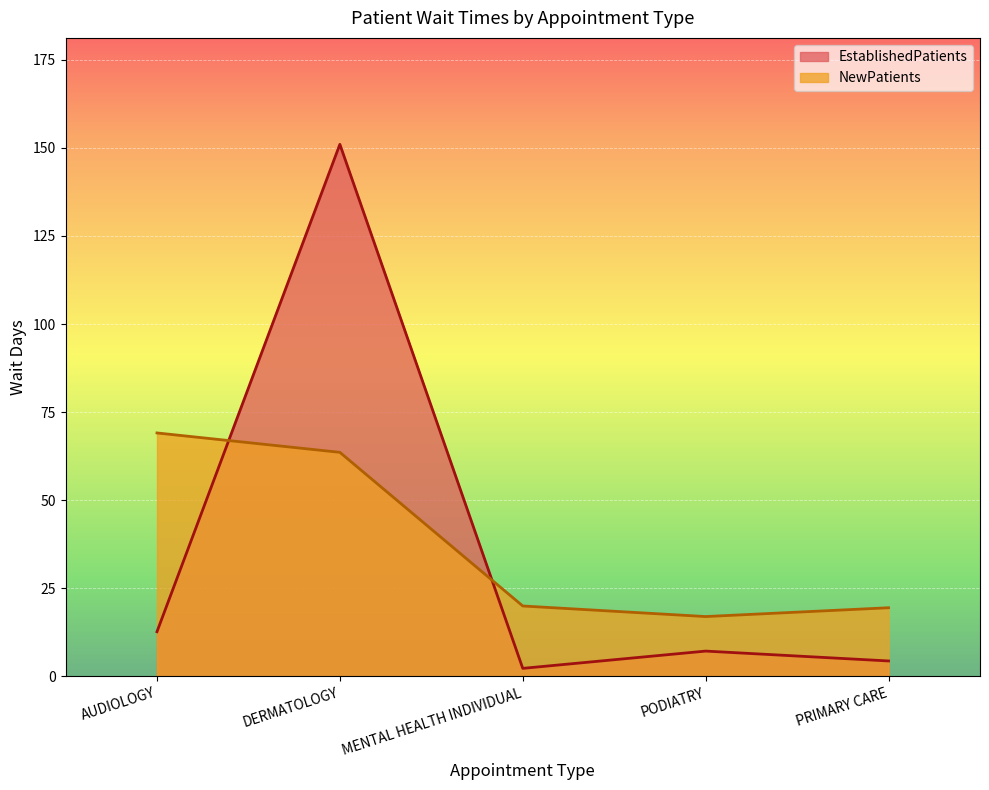

At which label does NewPatients first exceed 20?

AUDIOLOGY